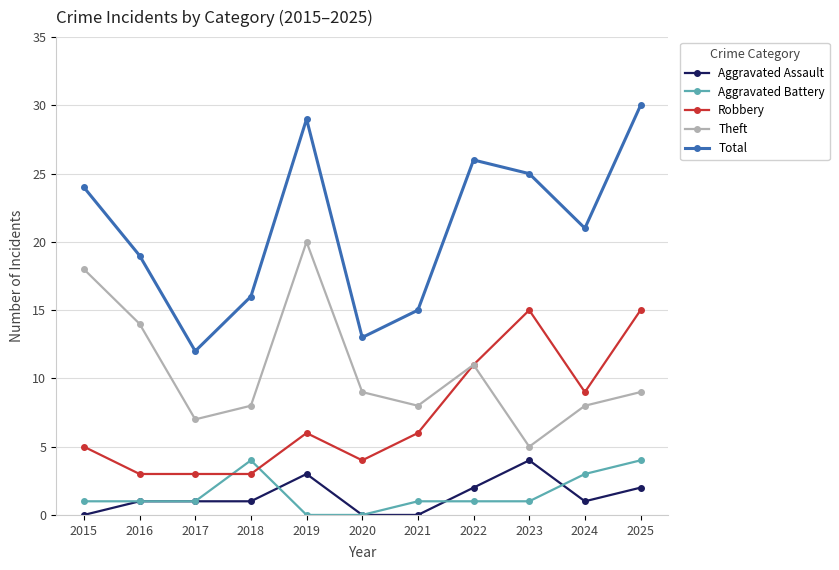

True or false: Aggravated Assault and Theft cross at least once.

False